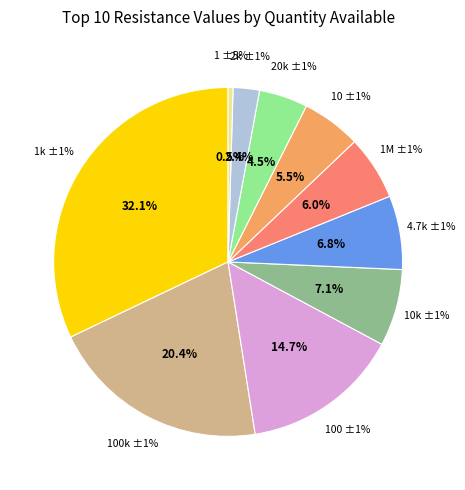

Combined, do 4.7k ±1% and 2k ±1% account for over 50%?

No